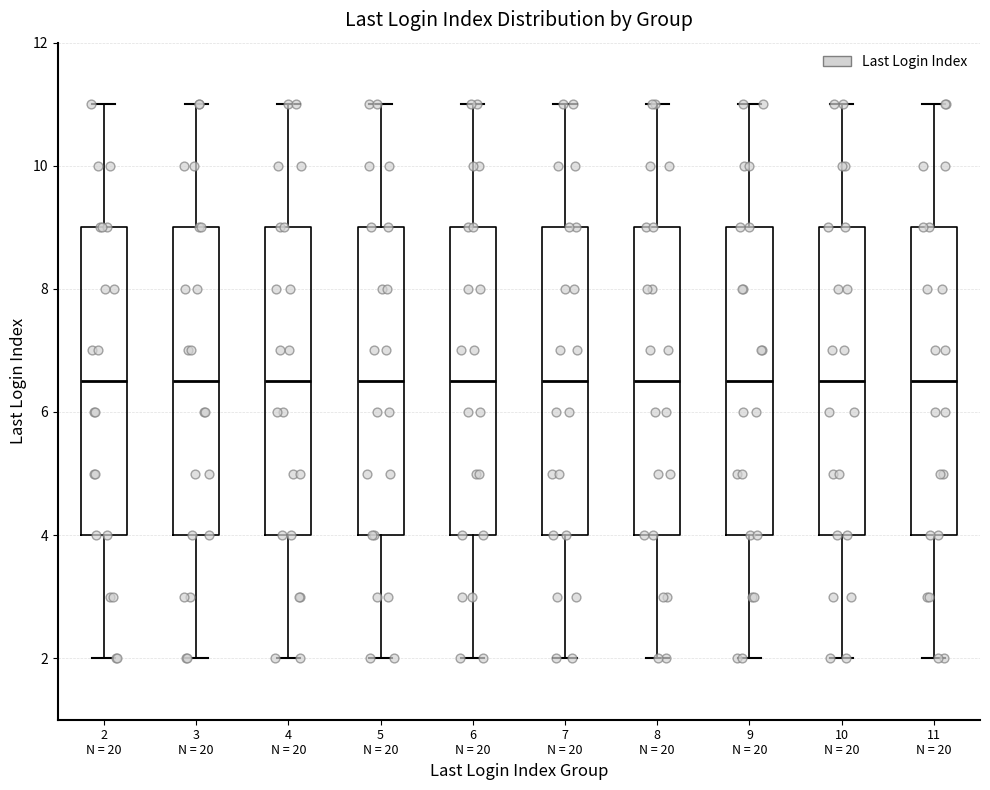

Reading left to right, read every box against the y-axis: the position of its median line, the range the box covers, and the ends of its whiskers. The values are not printed on the chart, so give them approximately, as read against the axis.

2 N = 20: median 6.6, box 4.0 to 9.0, whiskers 2.0 to 11.0
3 N = 20: median 6.6, box 4.0 to 9.0, whiskers 2.0 to 11.0
4 N = 20: median 6.6, box 4.0 to 9.0, whiskers 2.0 to 11.0
5 N = 20: median 6.6, box 4.0 to 9.0, whiskers 2.0 to 11.0
6 N = 20: median 6.6, box 4.0 to 9.0, whiskers 2.0 to 11.0
7 N = 20: median 6.6, box 4.0 to 9.0, whiskers 2.0 to 11.0
8 N = 20: median 6.6, box 4.0 to 9.0, whiskers 2.0 to 11.0
9 N = 20: median 6.6, box 4.0 to 9.0, whiskers 2.0 to 11.0
10 N = 20: median 6.6, box 4.0 to 9.0, whiskers 2.0 to 11.0
11 N = 20: median 6.6, box 4.0 to 9.0, whiskers 2.0 to 11.0